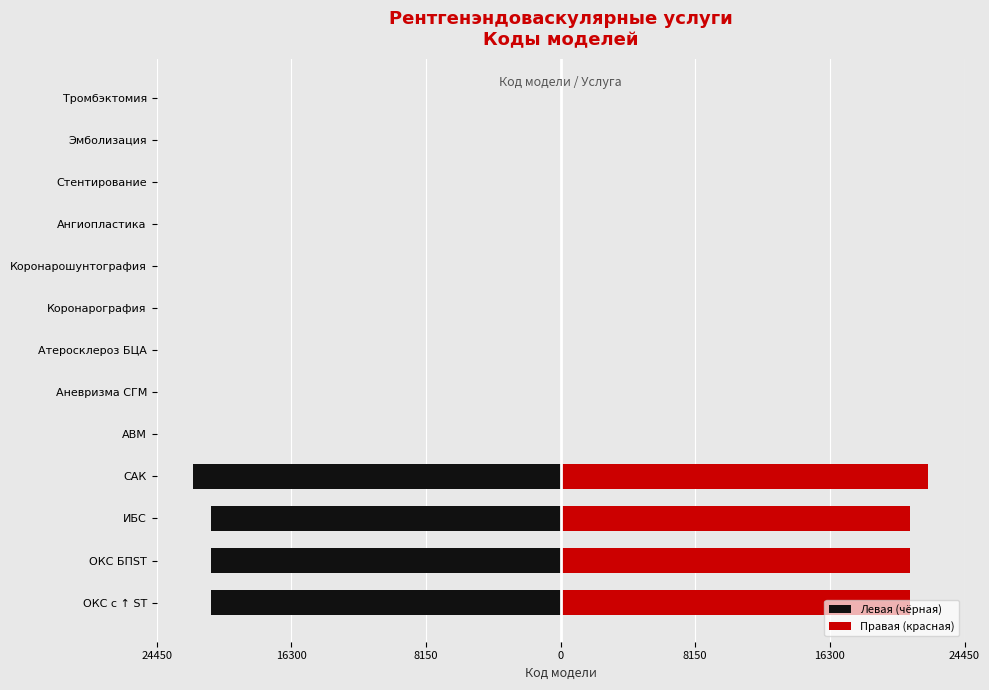

At how many categories does at least one series exceed -9?

13